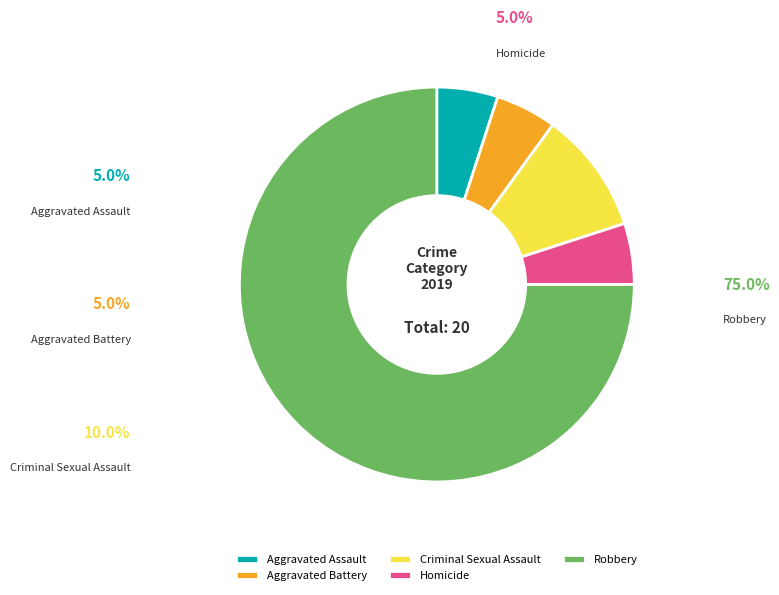

The Aggravated Battery slice represents 5% of the pie. True or false?

True